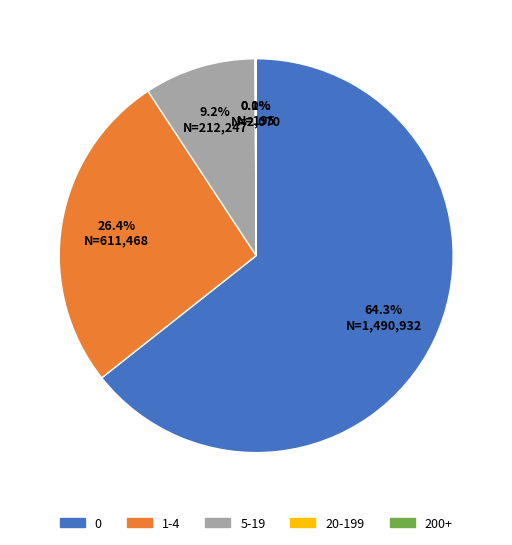

Is it true that 1-4 is 40% of the pie?

False